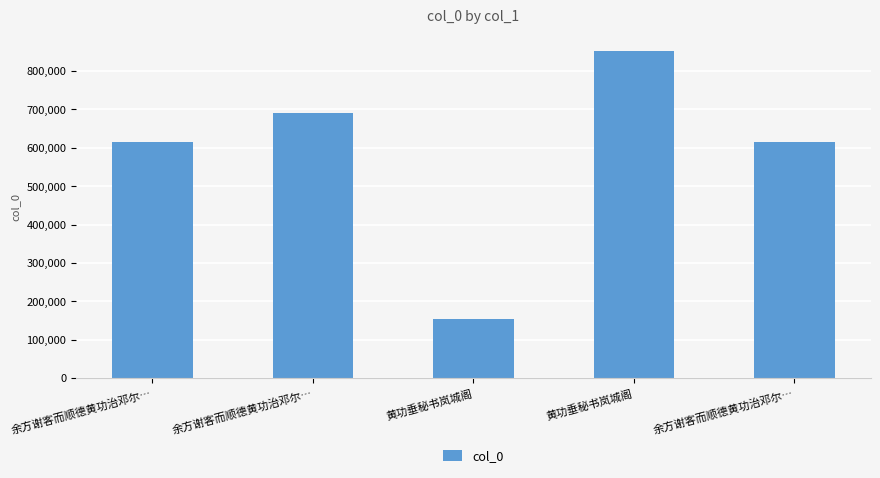

Rank the categories by value from highest to lowest.

黄功垂秘书岚城阁, 余方谢客而顺德黄功治邓尔…, 余方谢客而顺德黄功治邓尔…, 余方谢客而顺德黄功治邓尔…, 黄功垂秘书岚城阁